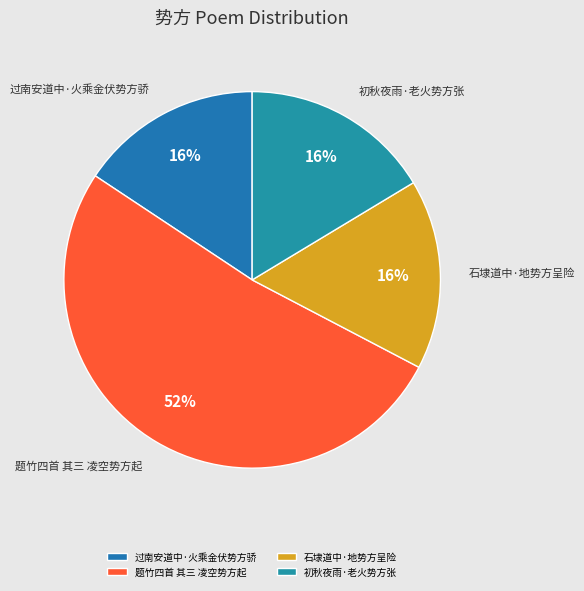

Count the number of slices in the pie.

4